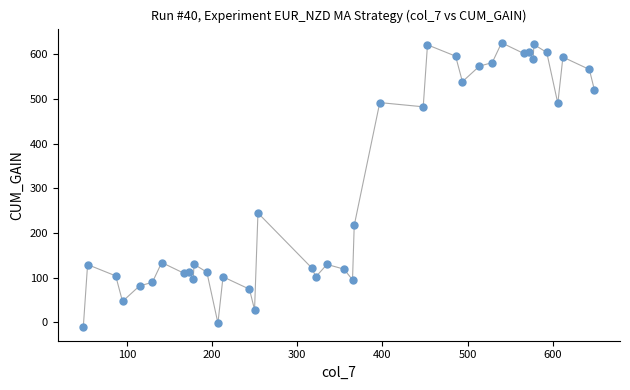

What Y value in the scatter plot is closest to 308?

244.6